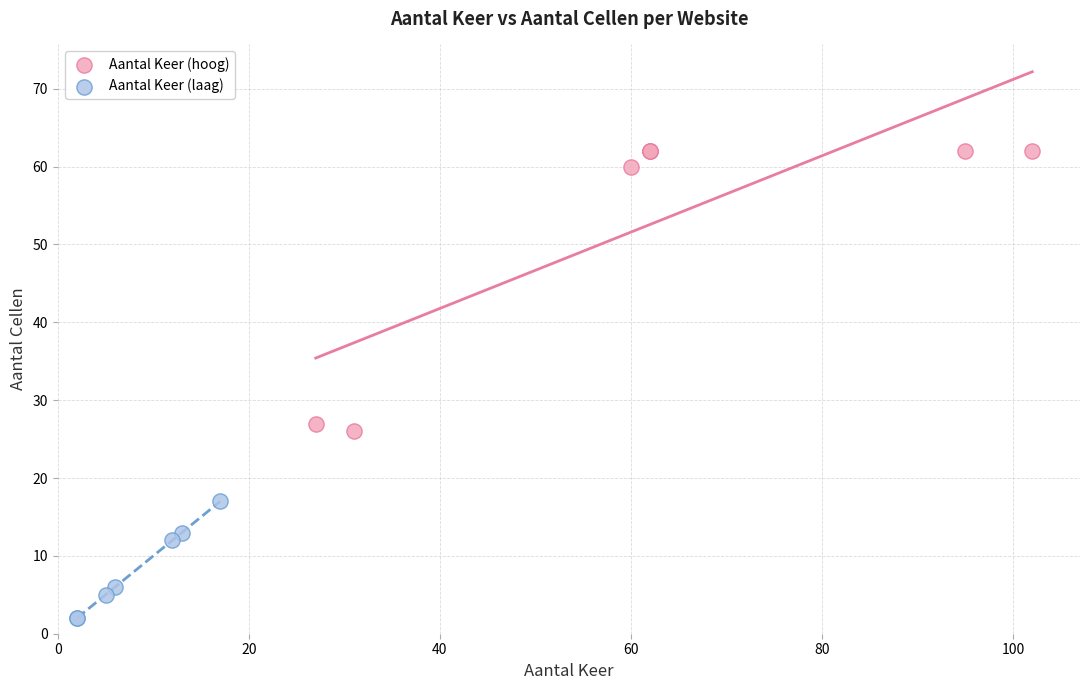

Which series contains the highest Y value?

Aantal Keer (hoog)